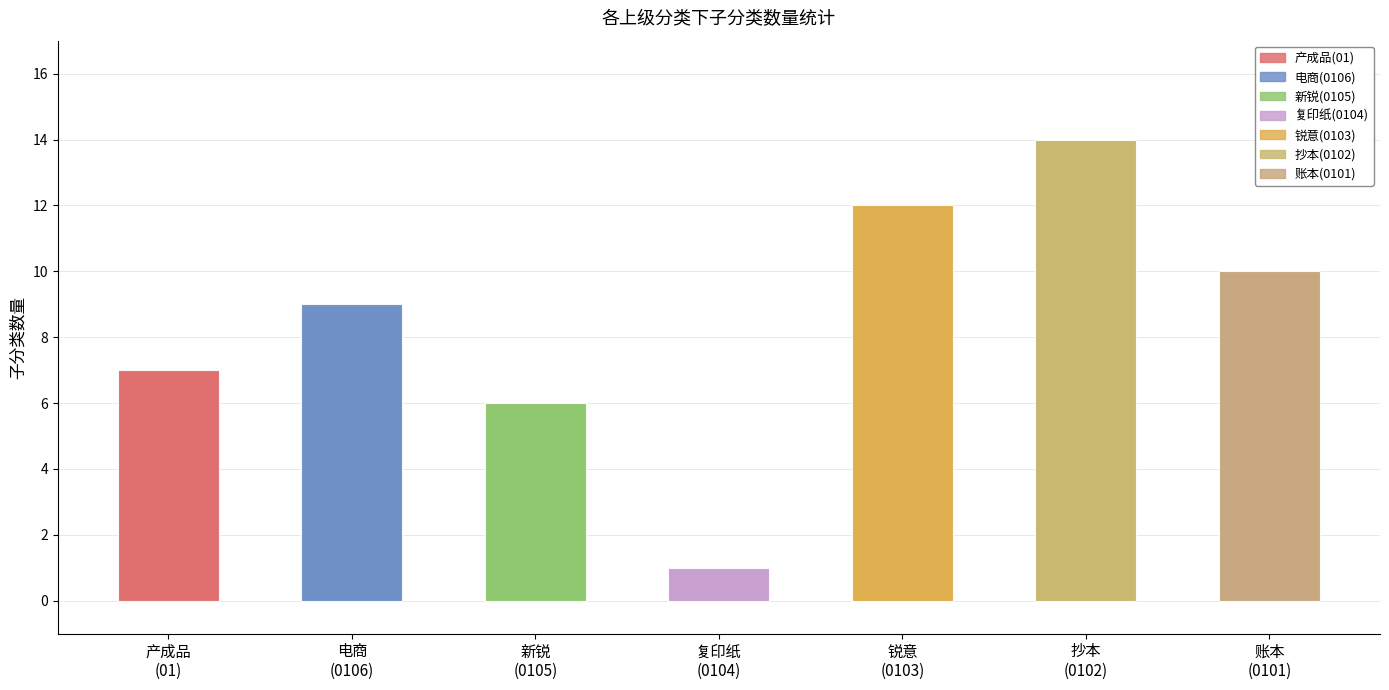

What is the sum of all values?

59